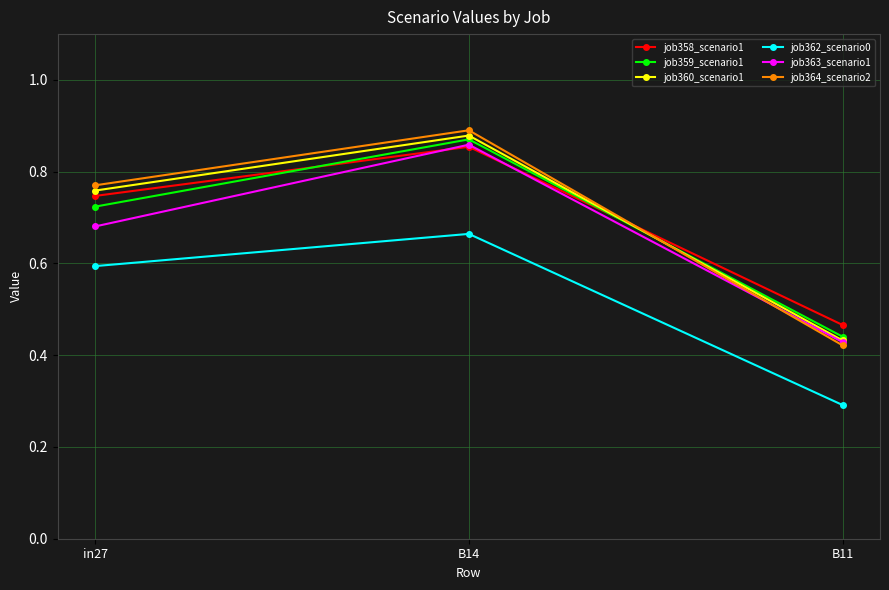

Where is job360_scenario1 nearest to the value 0?

B11